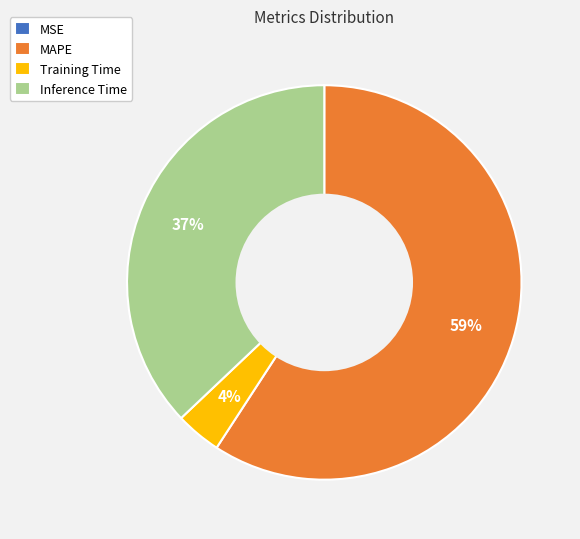

To the nearest percent, what percentage of the pie is Training Time?

4%